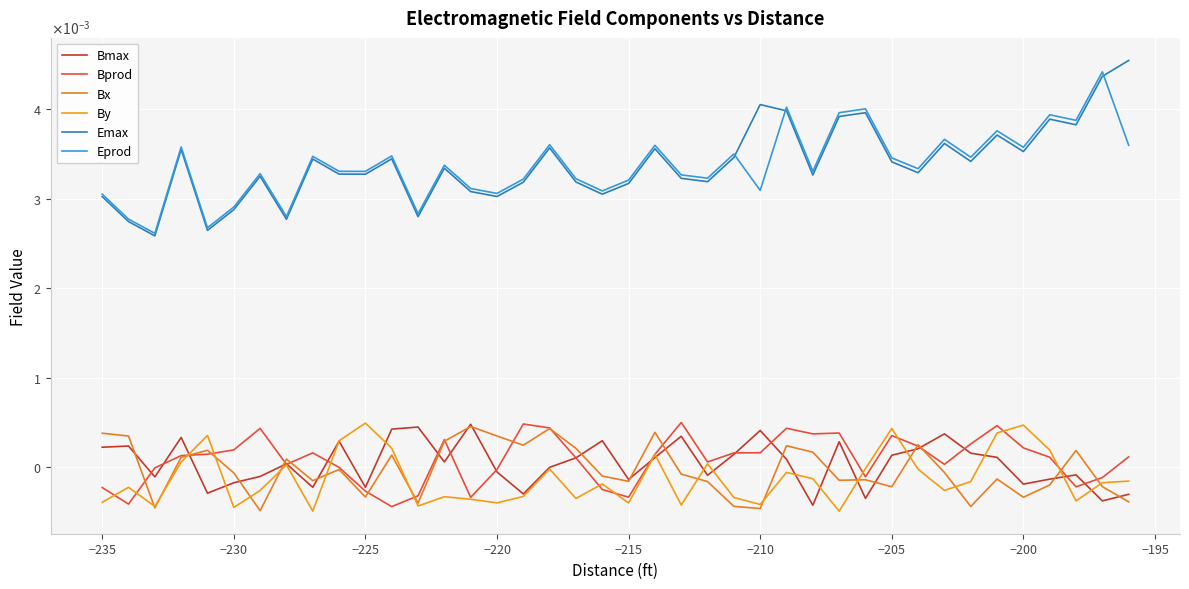

At how many categories does at least one series exceed 0?

40